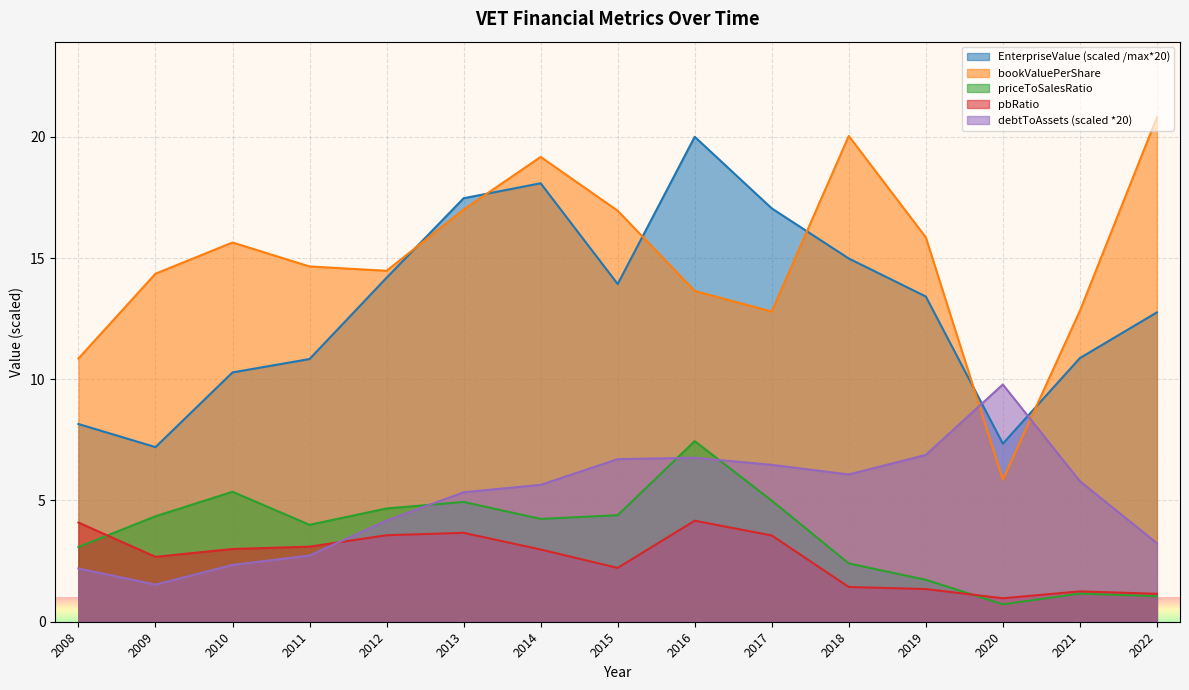

Reading right to left, list all the values displayed in this chart.

EnterpriseValue: 12.8	10.9	7.3	13.4	15.0	17.0	20.0	13.9	18.1	17.5	14.2	10.8	10.3	7.2	8.2
bookValuePerShare: 20.8	12.8	5.9	15.9	20.0	12.8	13.6	17.0	19.2	17.0	14.5	14.7	15.6	14.4	10.9
priceToSalesRatio: 1.1	1.2	0.7	1.7	2.4	5.0	7.4	4.4	4.2	4.9	4.7	4.0	5.4	4.3	3.1
pbRatio: 1.2	1.3	1.0	1.3	1.4	3.6	4.2	2.2	3.0	3.7	3.6	3.1	3.0	2.7	4.1
debtToAssets: 3.2	5.8	9.8	6.9	6.1	6.5	6.8	6.7	5.6	5.3	4.2	2.7	2.3	1.5	2.2